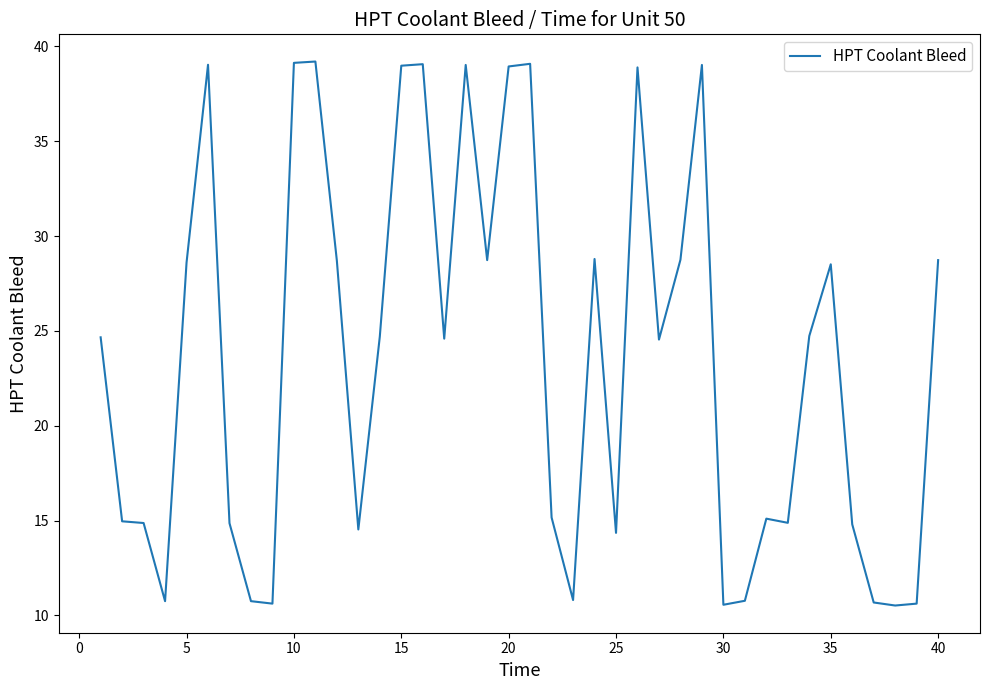

What is the maximum value shown in the chart?

39.2